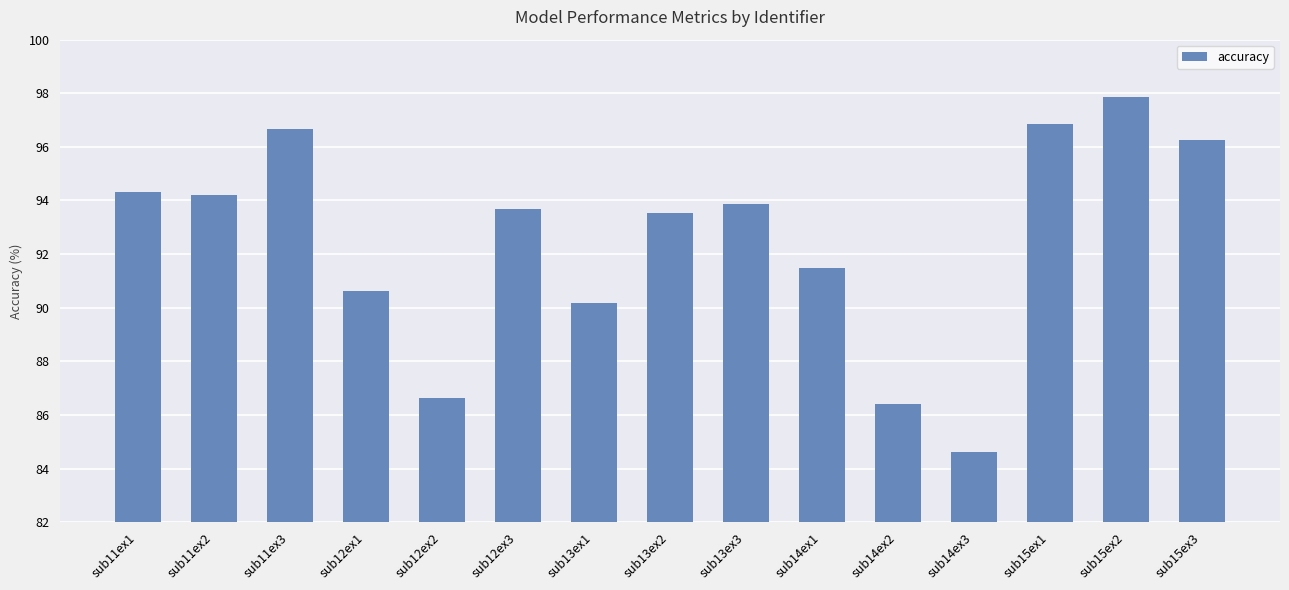

What is the difference between the maximum and minimum values?

13.2